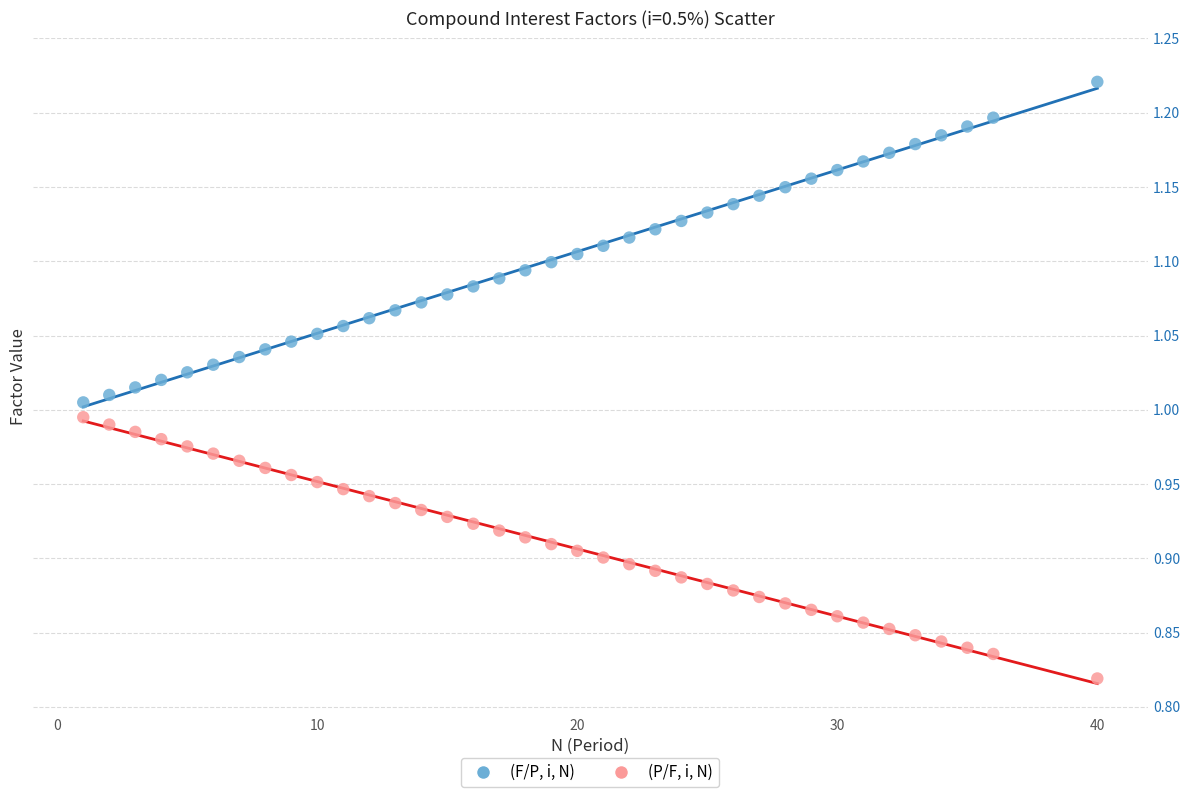

Which series reaches the maximum Y coordinate?

(F/P, i, N)